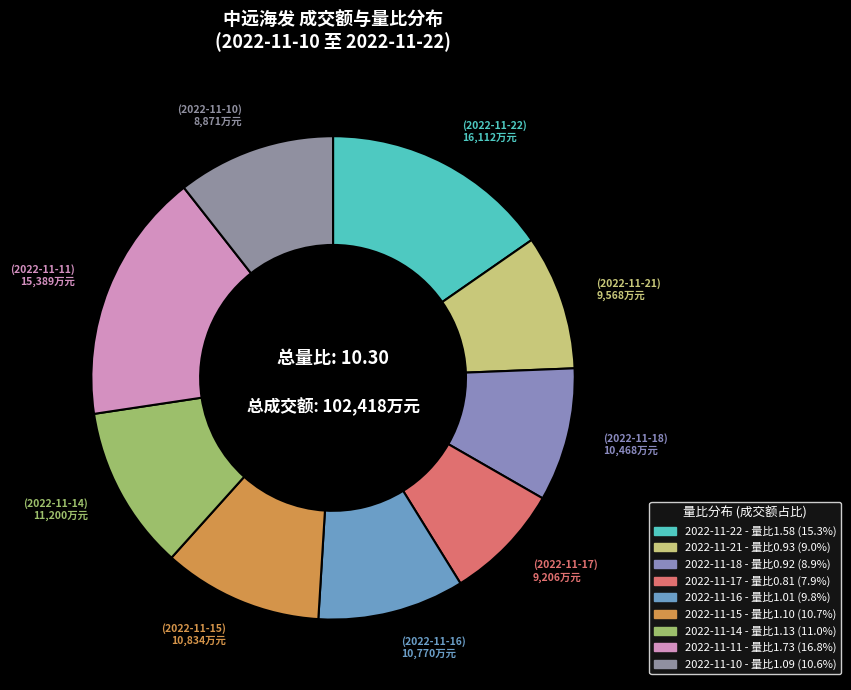

How many segments does this pie chart have?

9